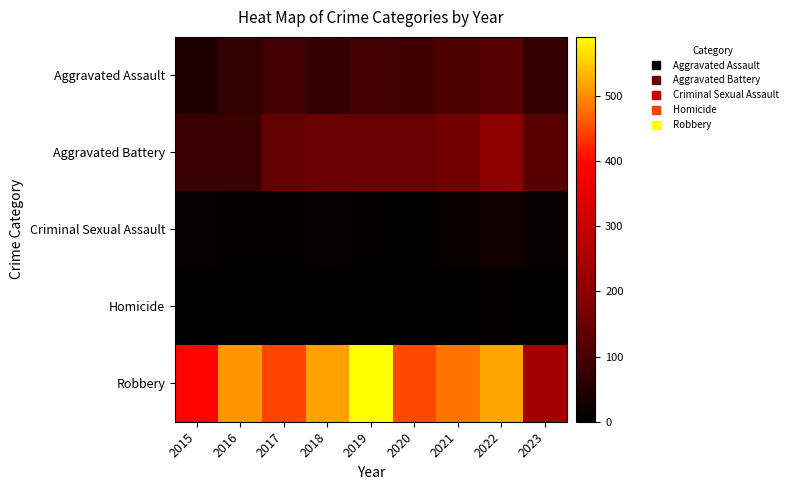

Which series has the largest total across all categories?

Robbery